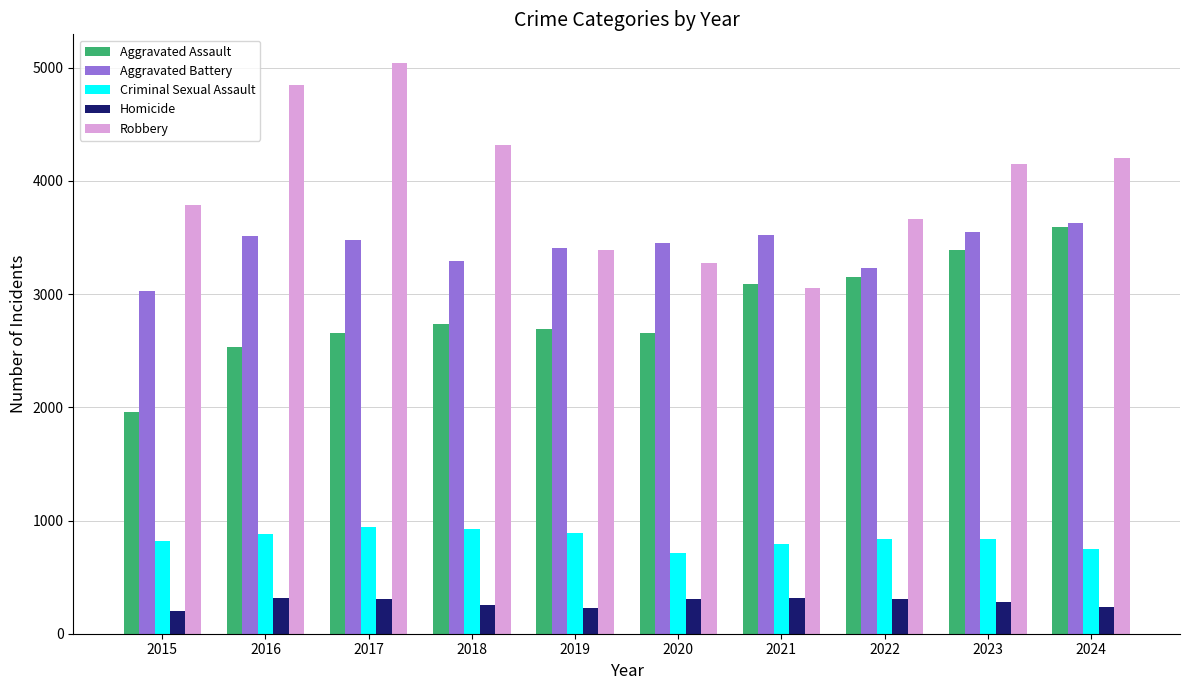

The Robbery series shows 8289 at 2017. True or false?

False